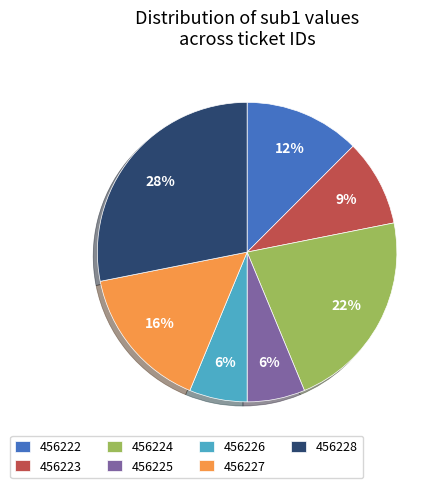

Which category has the biggest portion of the pie?

456228